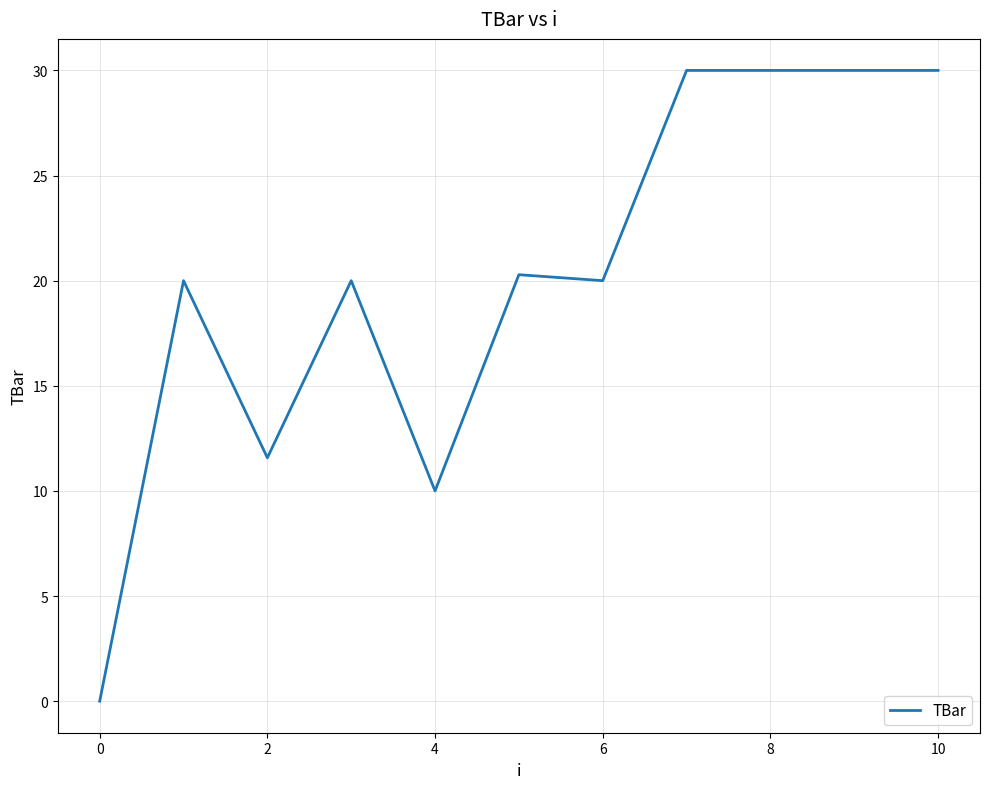

What is the maximum value shown in the chart?

30.0